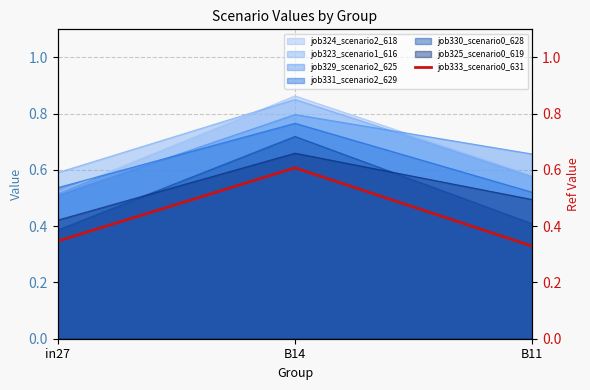

At which label is job330_scenario0_628 closest to 0?

in27